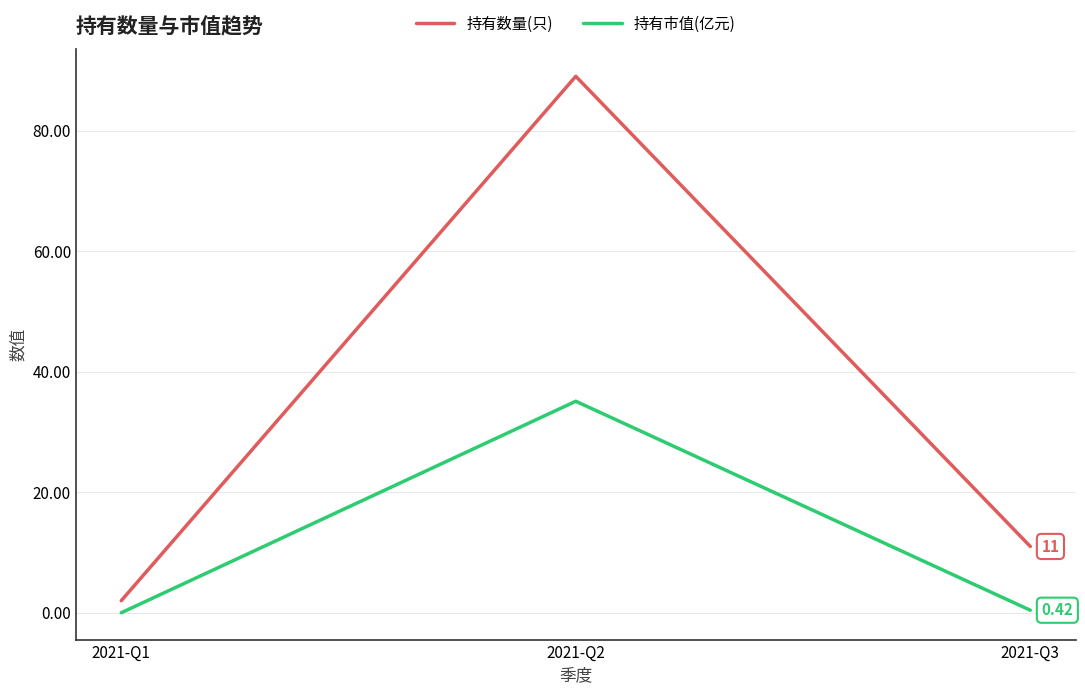

Rank the series by their average value, from highest to lowest.

持有数量(只), 持有市值(亿元)